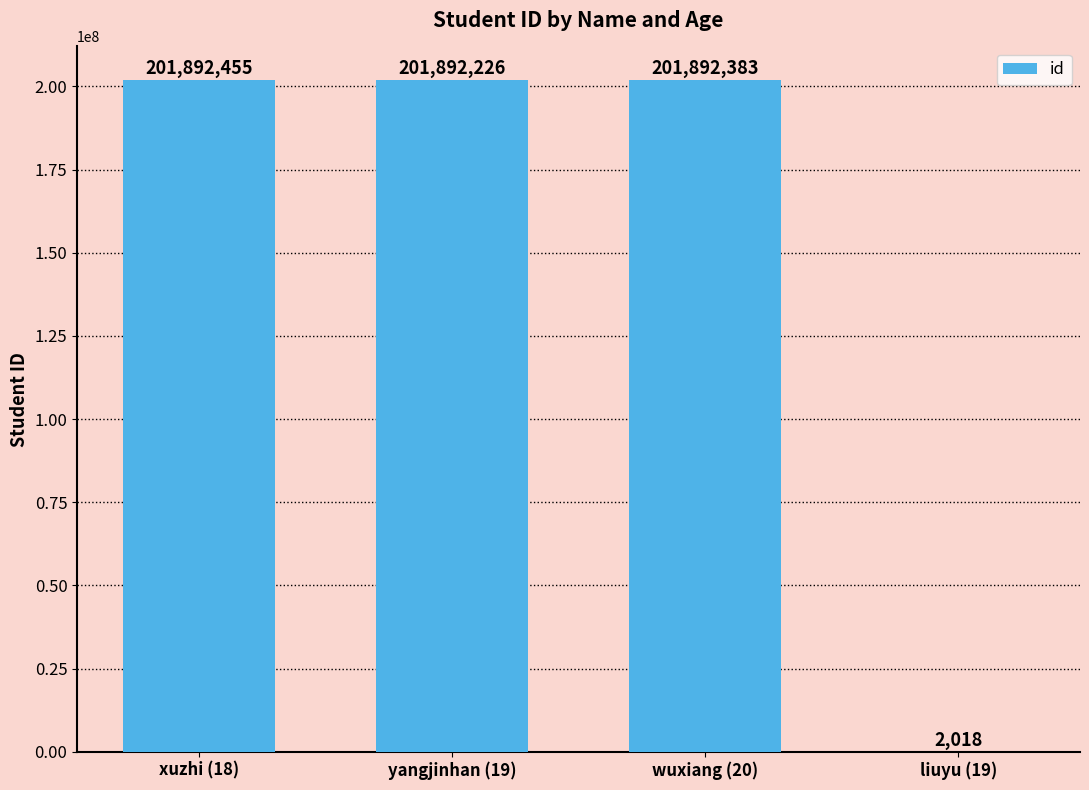

Reading left to right, what are all the values shown in this chart?

201892455	201892226	201892383	2018